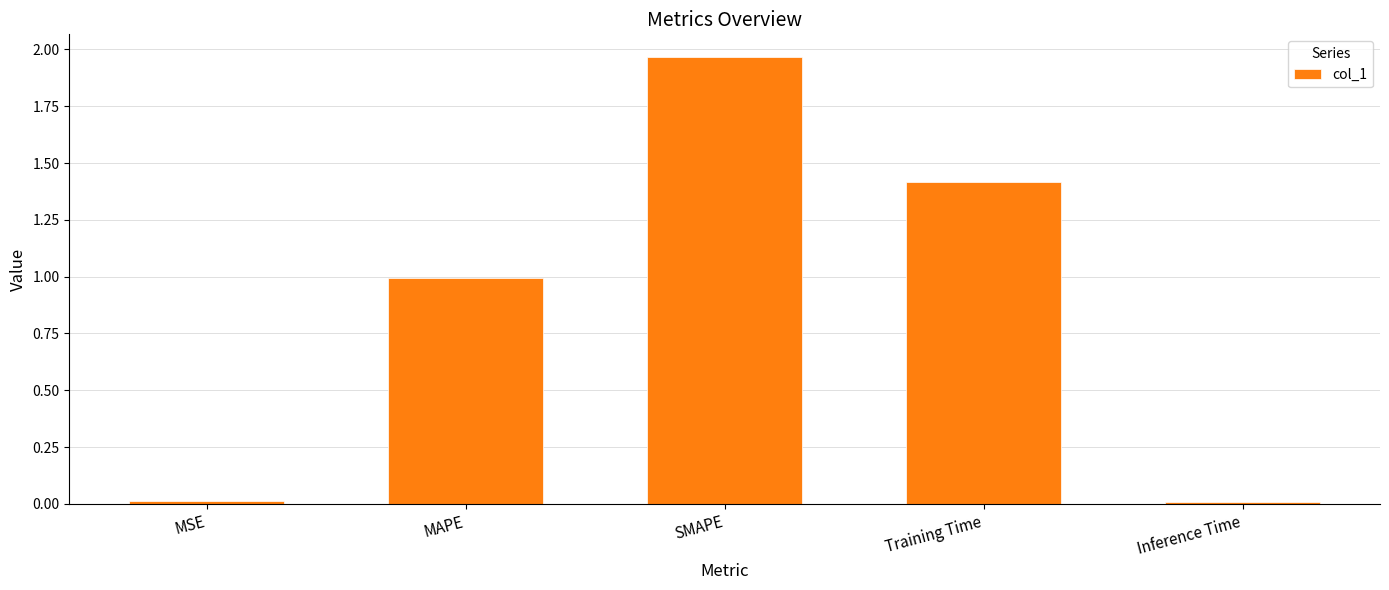

What is the approximate value at Training Time?

1.4